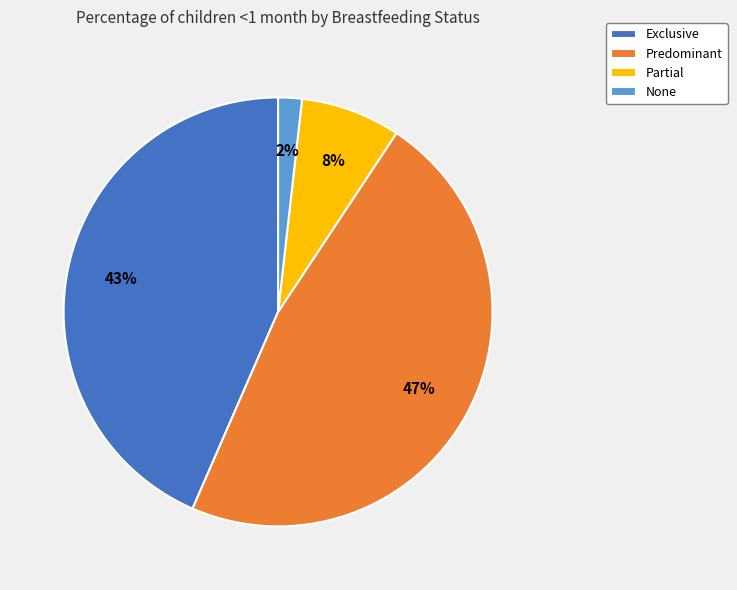

Is there any slice that represents more than half of the pie?

No